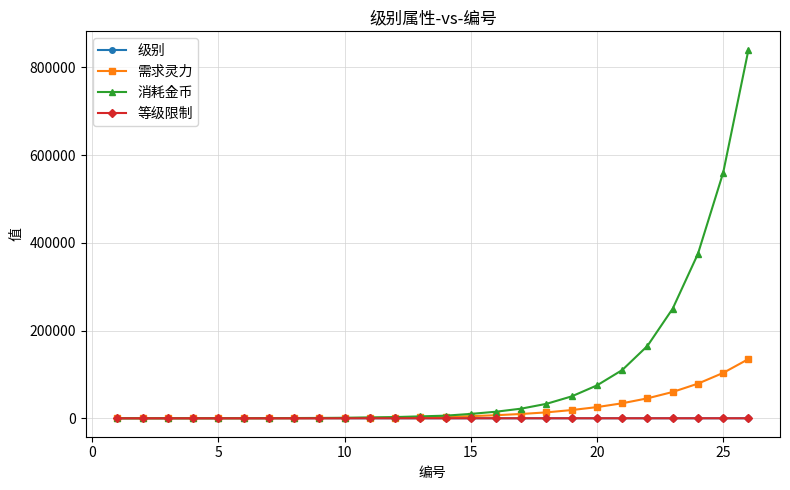

Which series has the largest total across all categories?

消耗金币